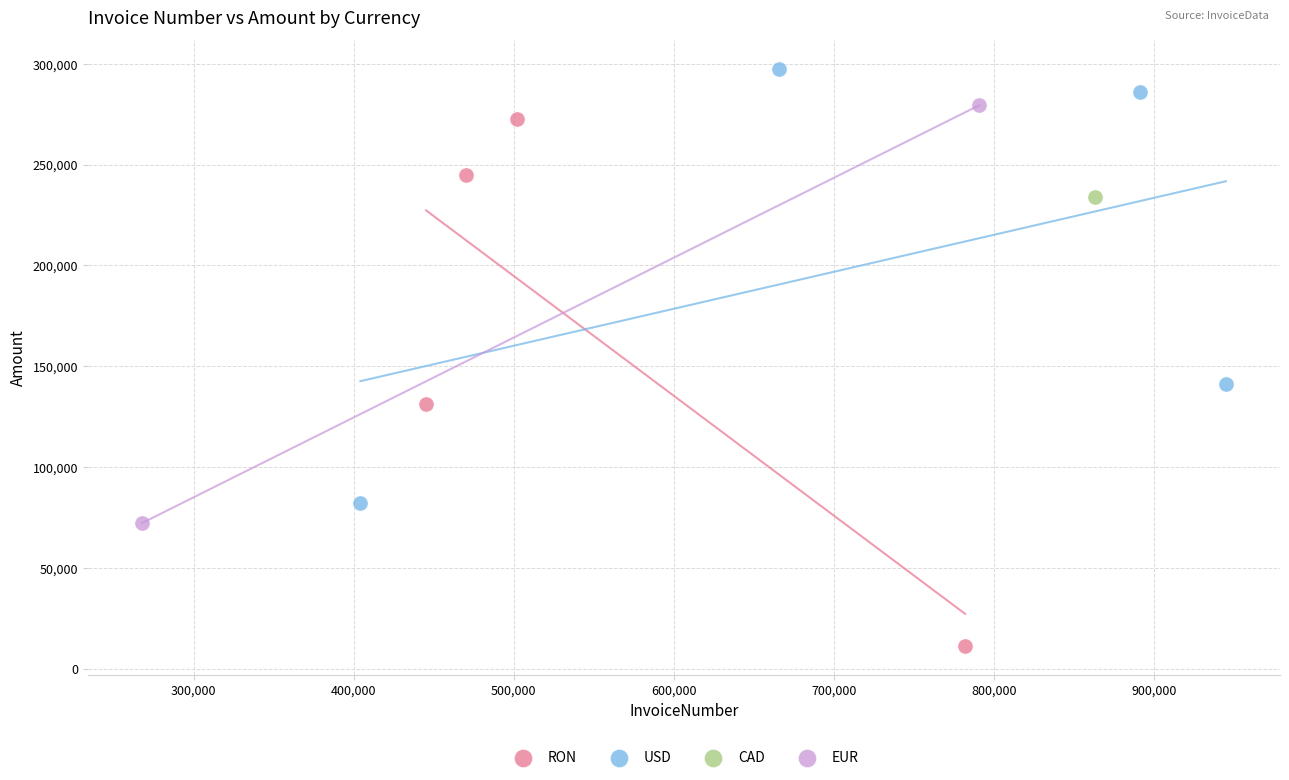

What are all the series names shown in the legend?

RON, USD, CAD, EUR